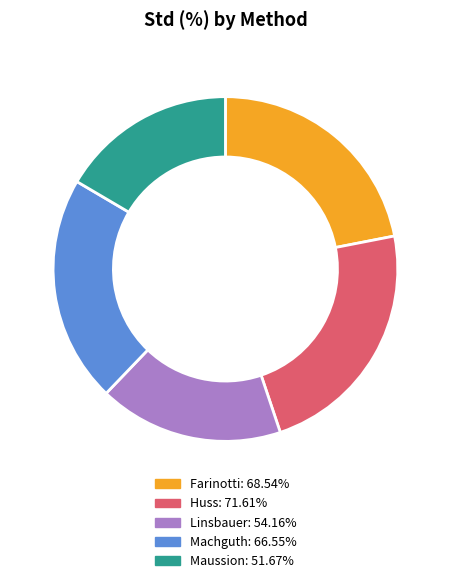

Rank the categories by value from highest to lowest.

Huss, Farinotti, Machguth, Linsbauer, Maussion